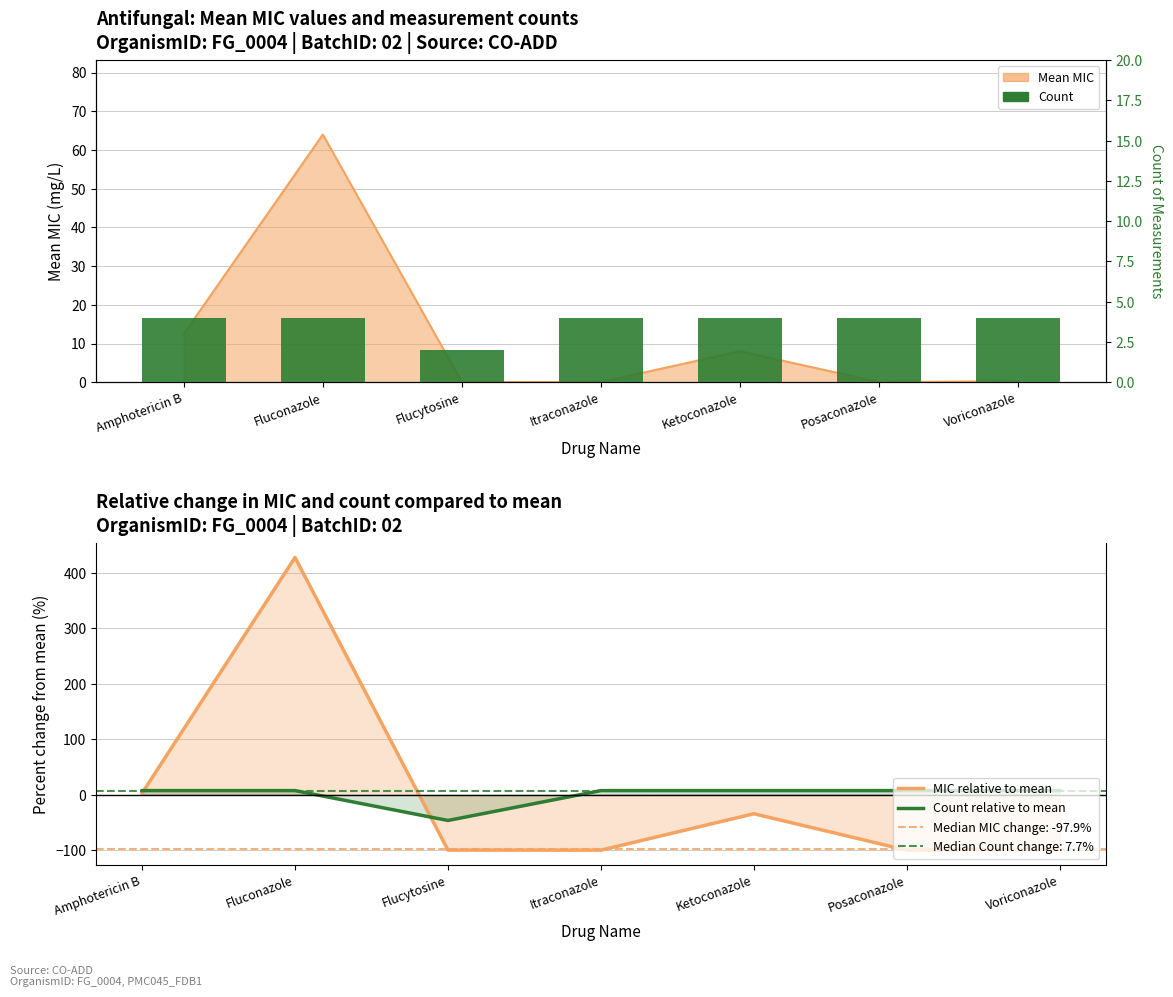

What is the minimum value shown in the chart?

-99.7